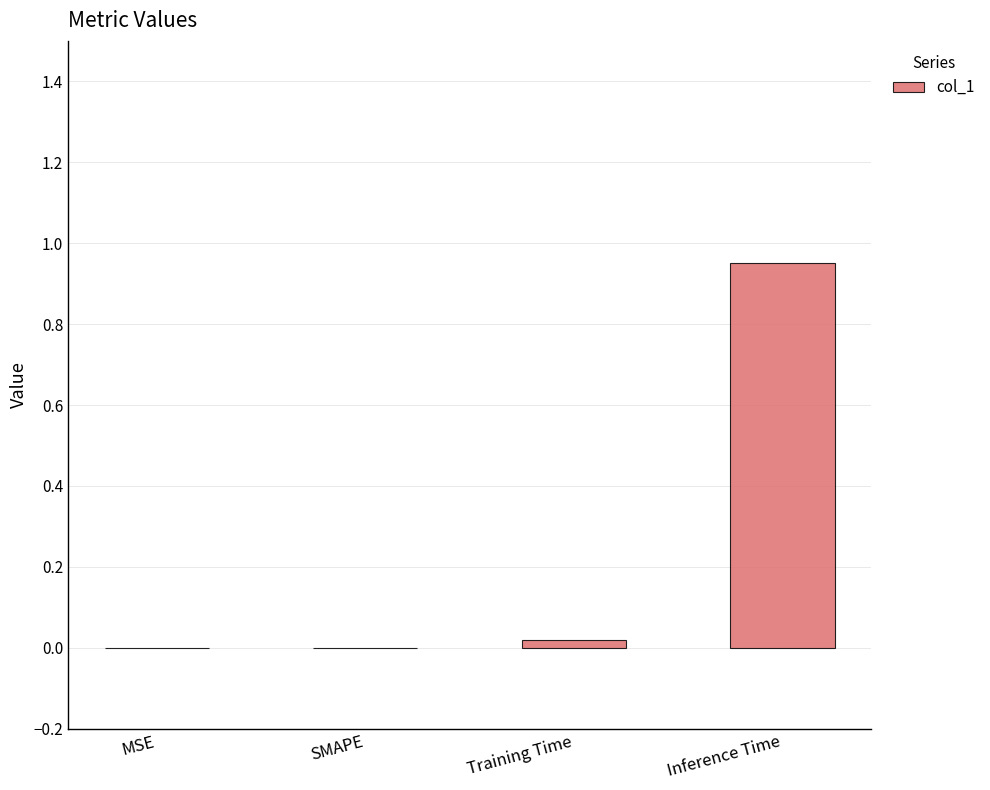

True or false: the data shows 0.4 at Inference Time.

False